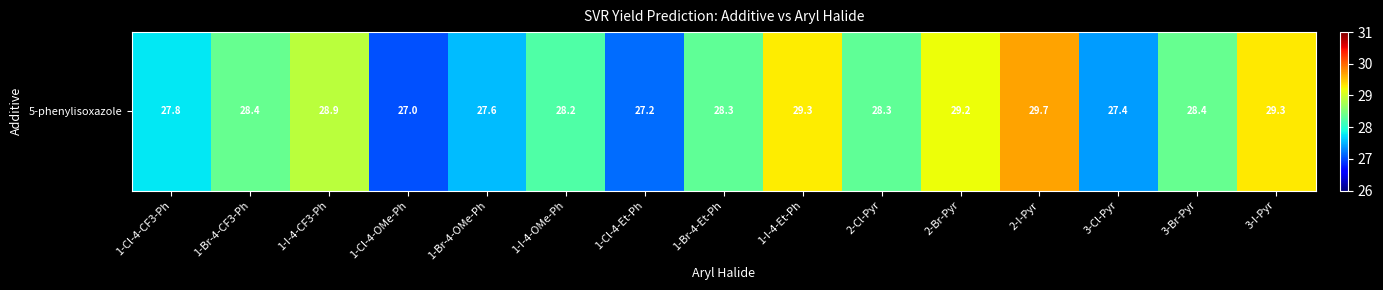

The value at 3-Br-Pyr is 18.5. True or false?

False